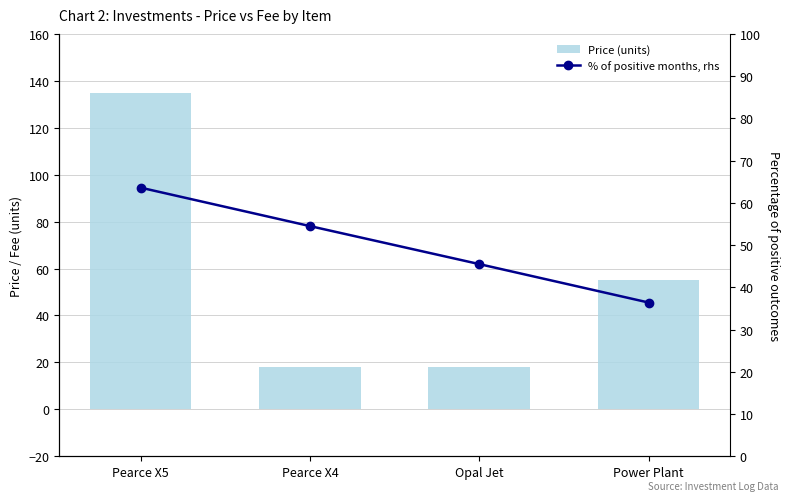

Which label corresponds to the largest value in the chart?

Pearce X5